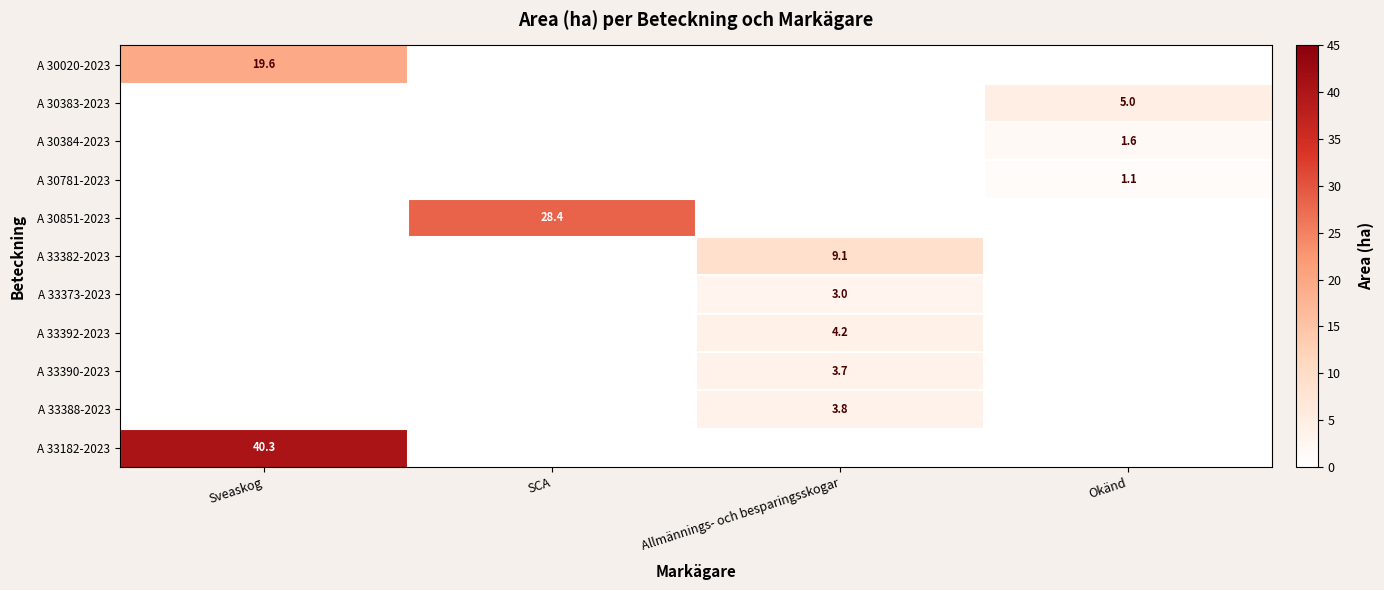

True or false: A 33388-2023 has a value of 5.5 at Allmännings- och besparingsskogar.

False